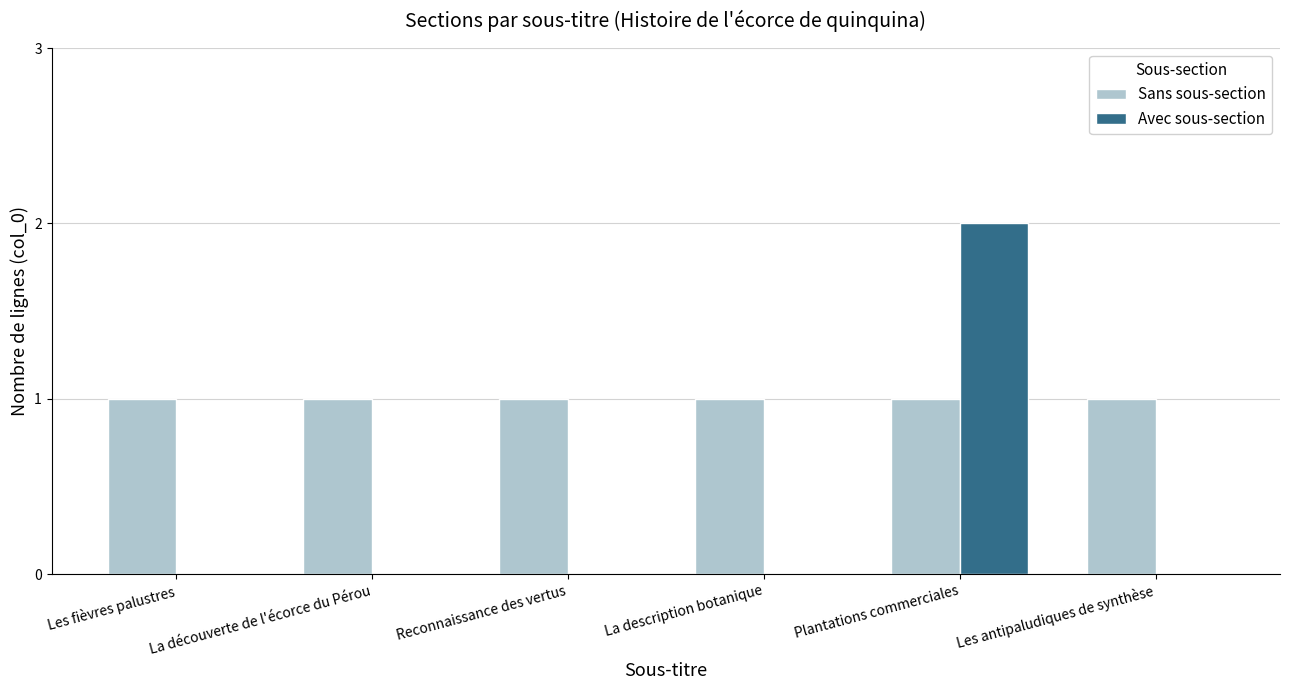

Between Plantations commerciales and Les antipaludiques de synthèse, which series saw the biggest shift?

Avec sous-section